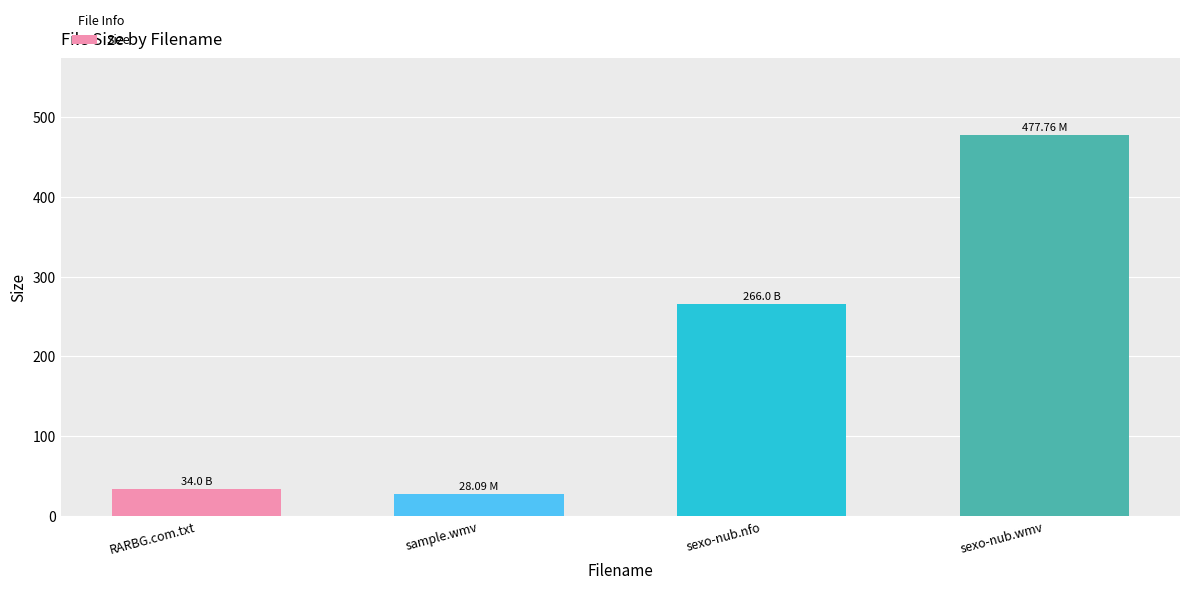

Rank the categories by value from highest to lowest.

sexo-nub.wmv, sexo-nub.nfo, RARBG.com.txt, sample.wmv